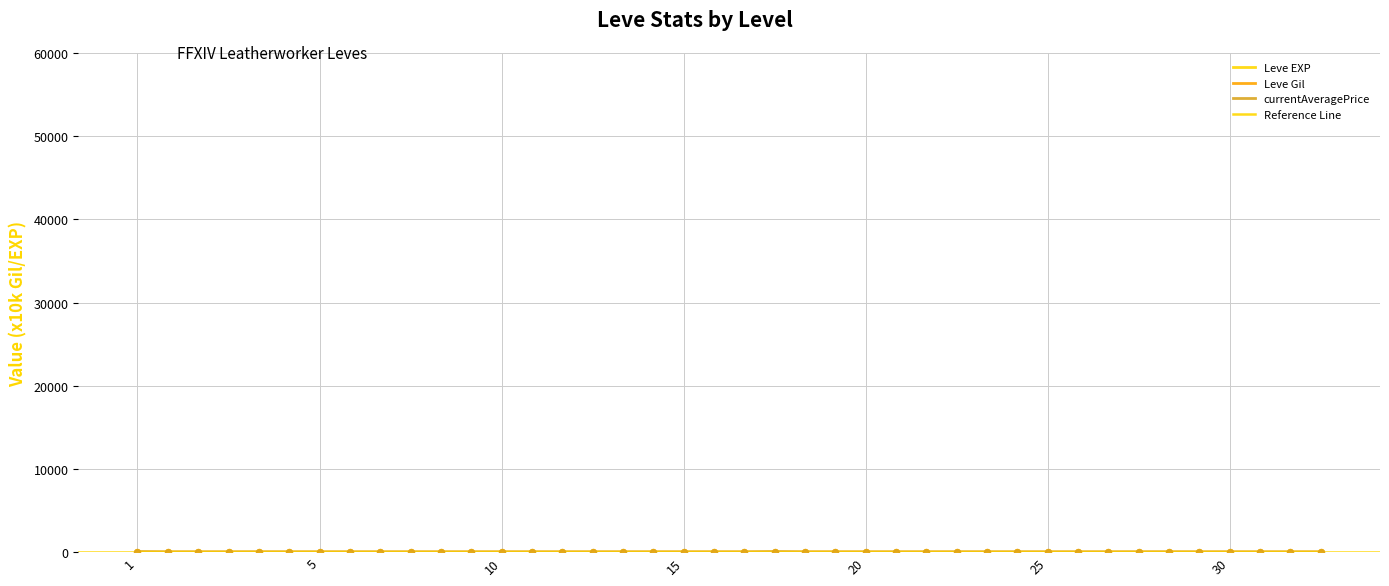

Which series reaches the maximum Y coordinate?

currentAveragePrice